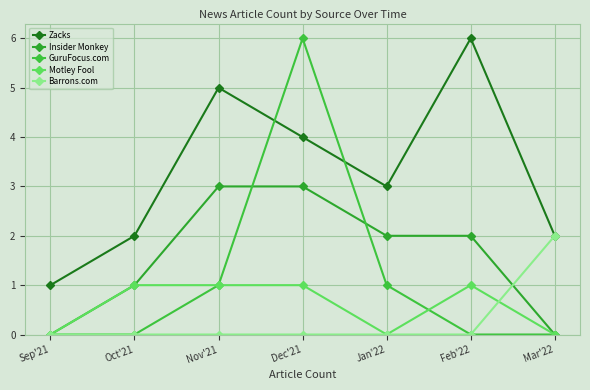

What is the value of the Zacks point at the 6th from the left?

6